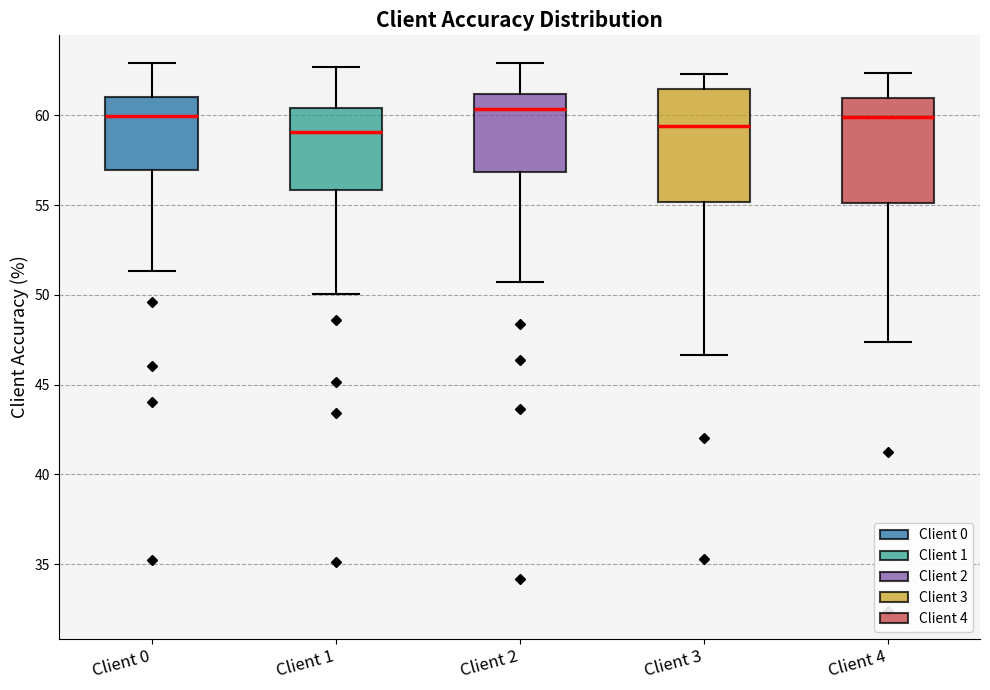

Where does the lower whisker of the box for Client 1 end on the y-axis? The values are not printed on the chart, so give them approximately, as read against the axis.

50.0